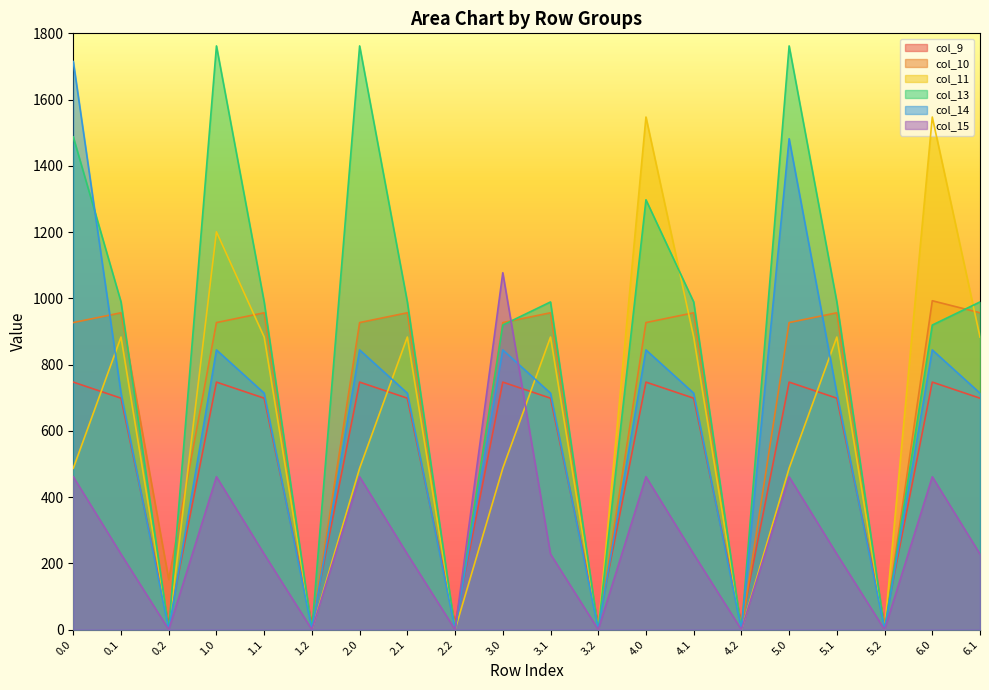

What is the difference between the maximum and minimum values in the col_9 series?

729.5